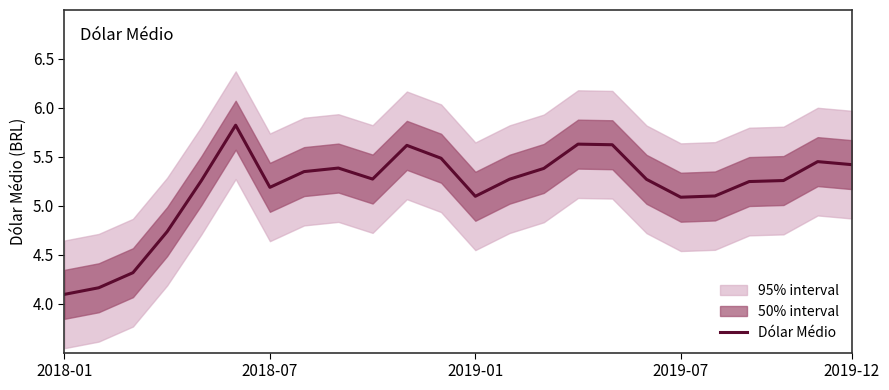

What is the maximum value shown in the chart?

5.8